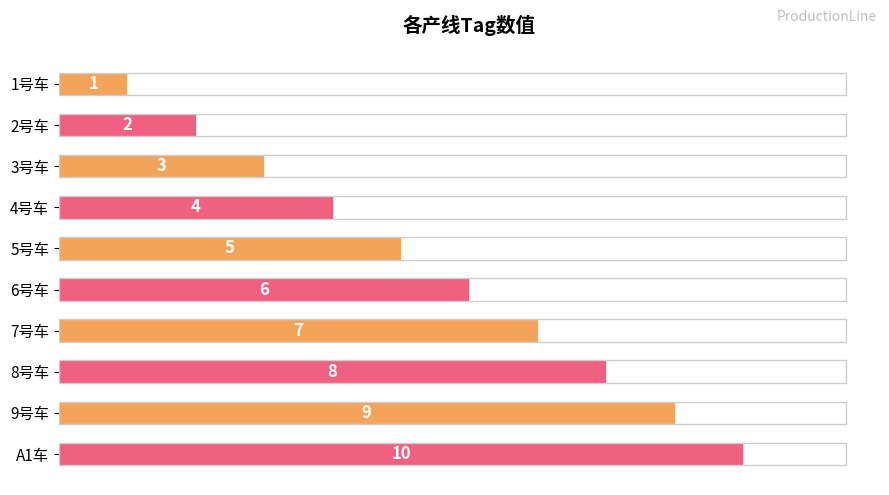

How many bars are there in total?

10